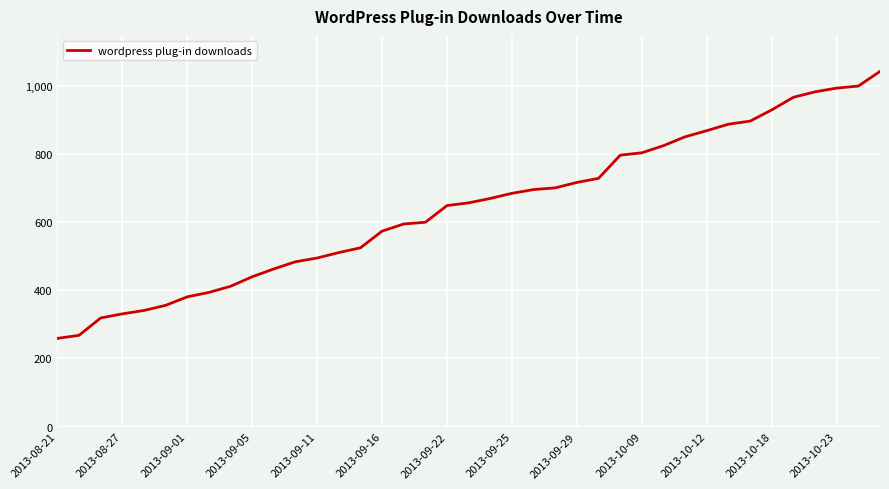

What is the maximum value shown in the chart?

1043